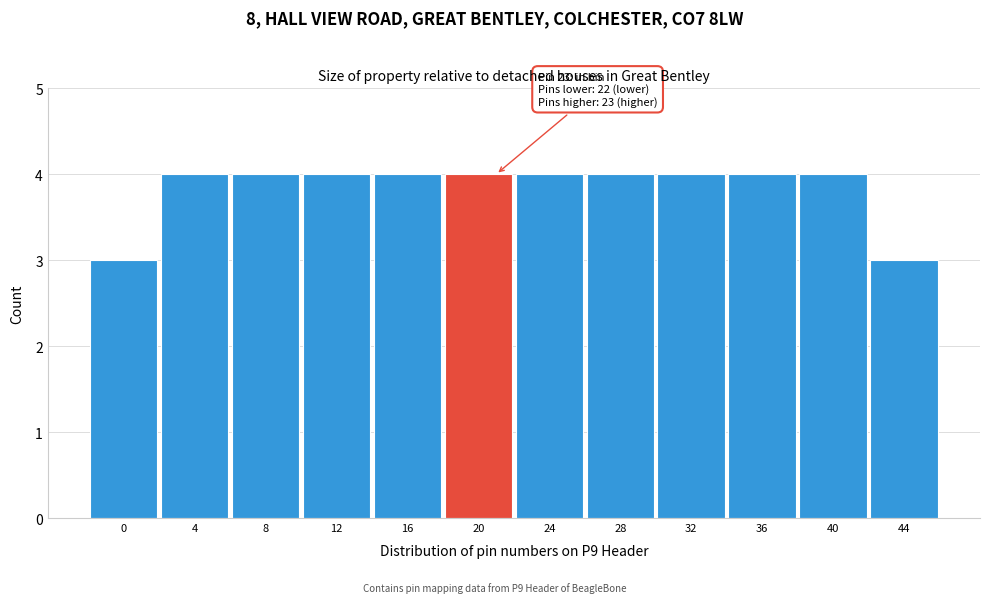

Reading right to left, list all the values displayed in this chart.

44=3	40=4	36=4	32=4	28=4	24=4	20=4	16=4	12=4	8=4	4=4	0=3